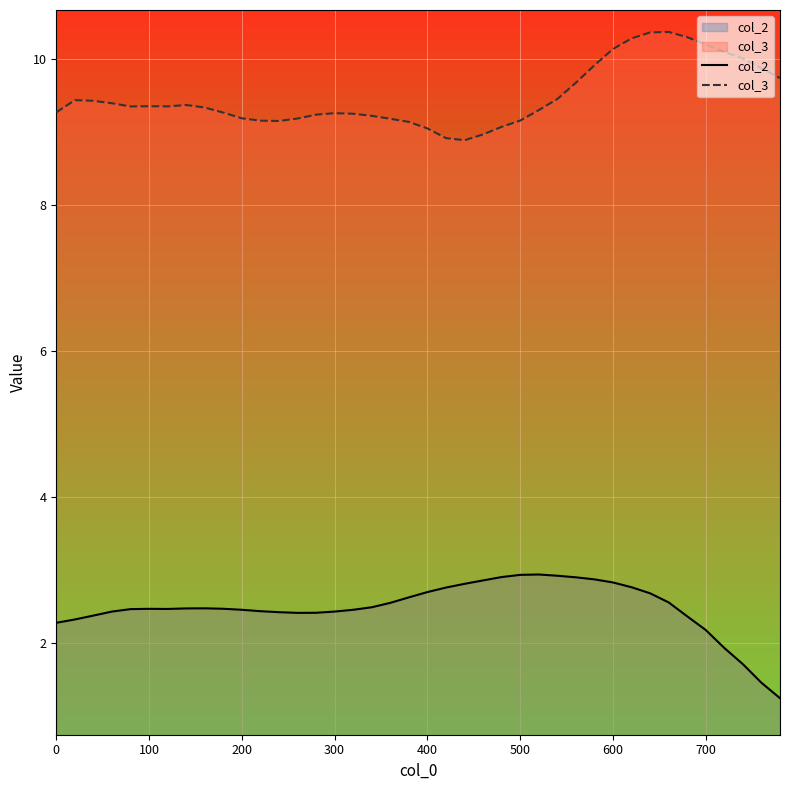

What is the value of the col_3 point at the 9th from the left?

9.3